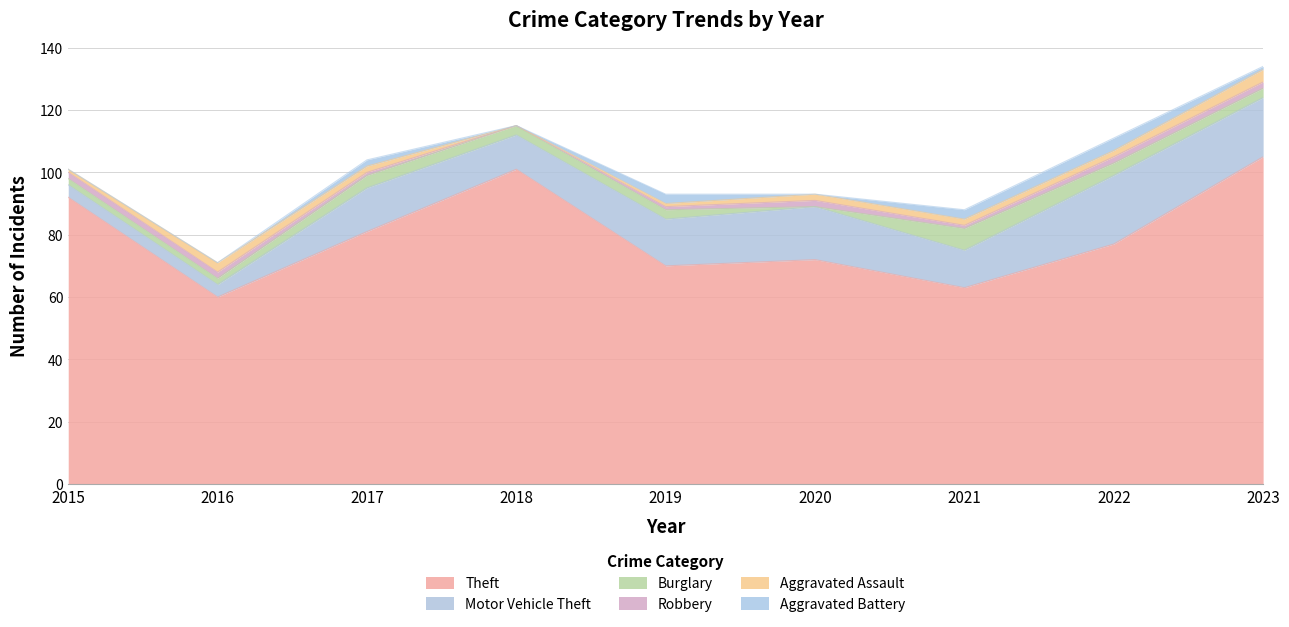

What is the maximum value shown in the chart?

105